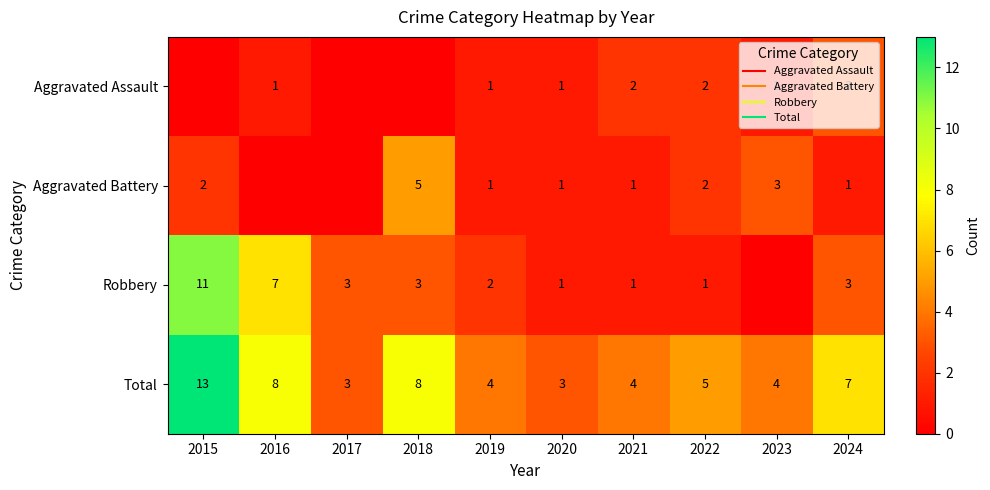

Is it true that Aggravated Battery equals 1 at 2024?

False